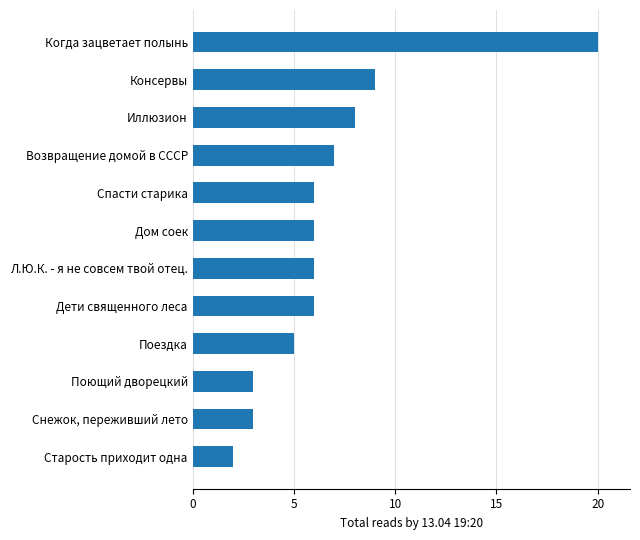

Which label corresponds to the largest value in the chart?

Когда зацветает полынь